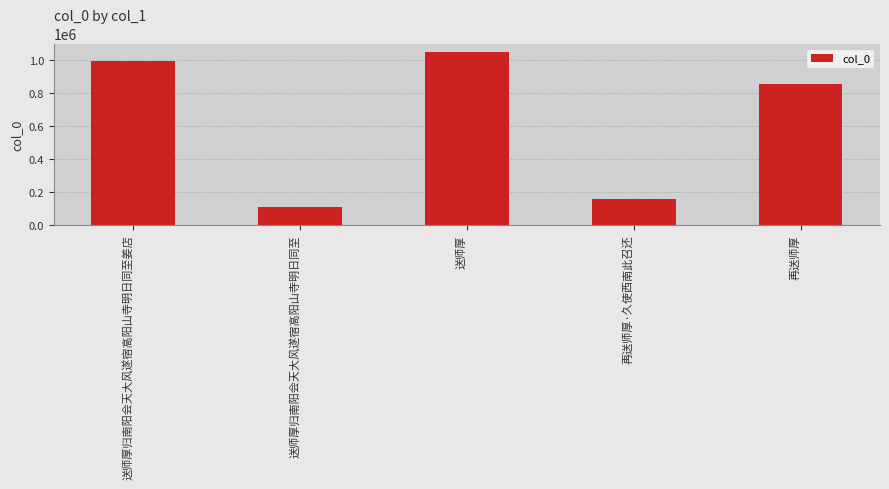

Are the bars grouped side by side (vs. stacked)?

No